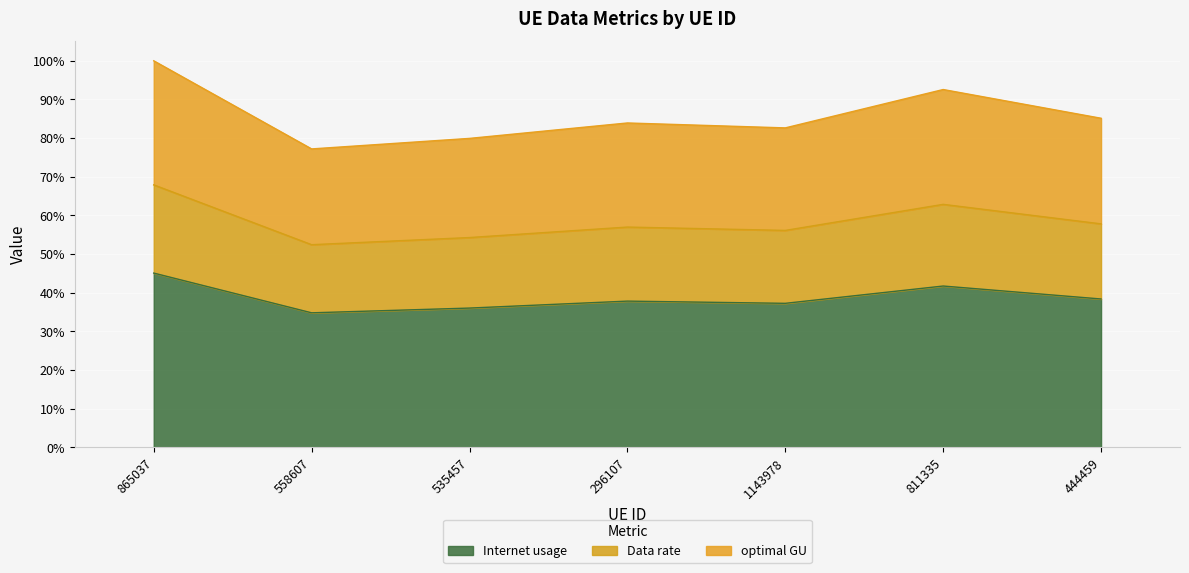

Is the value of Data rate at 811335 greater than the value of optimal GU at 444459?

No